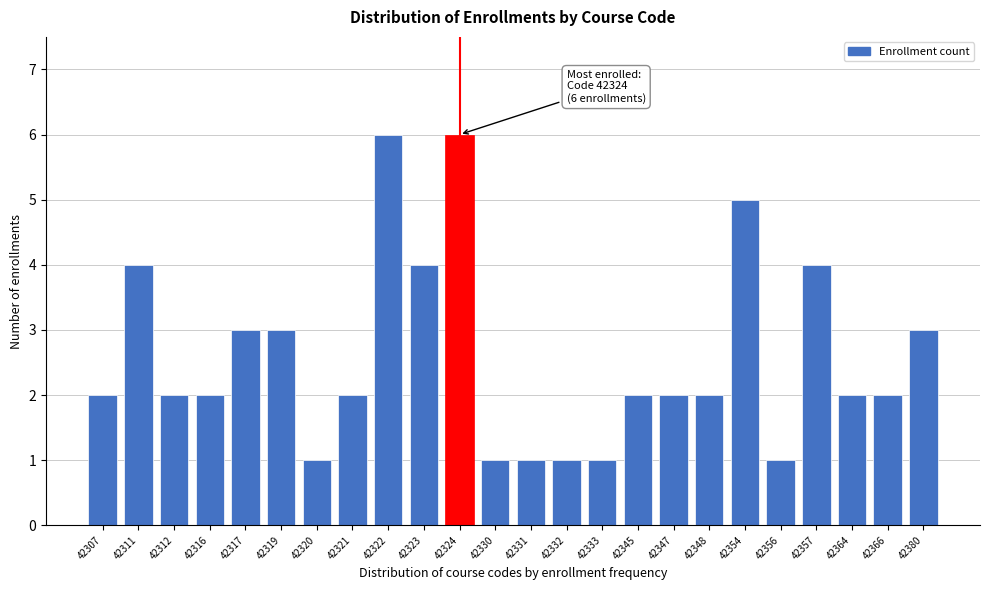

Reading left to right, list all the values displayed in this chart.

2	4	2	2	3	3	1	2	6	4	6	1	1	1	1	2	2	2	5	1	4	2	2	3